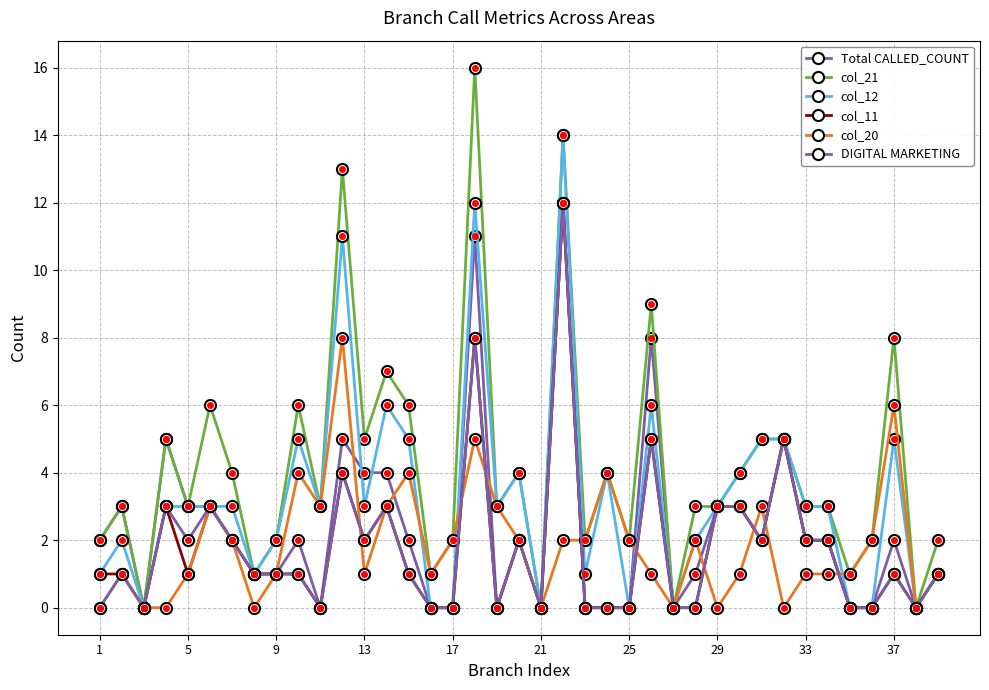

What is the maximum value shown in the chart?

16